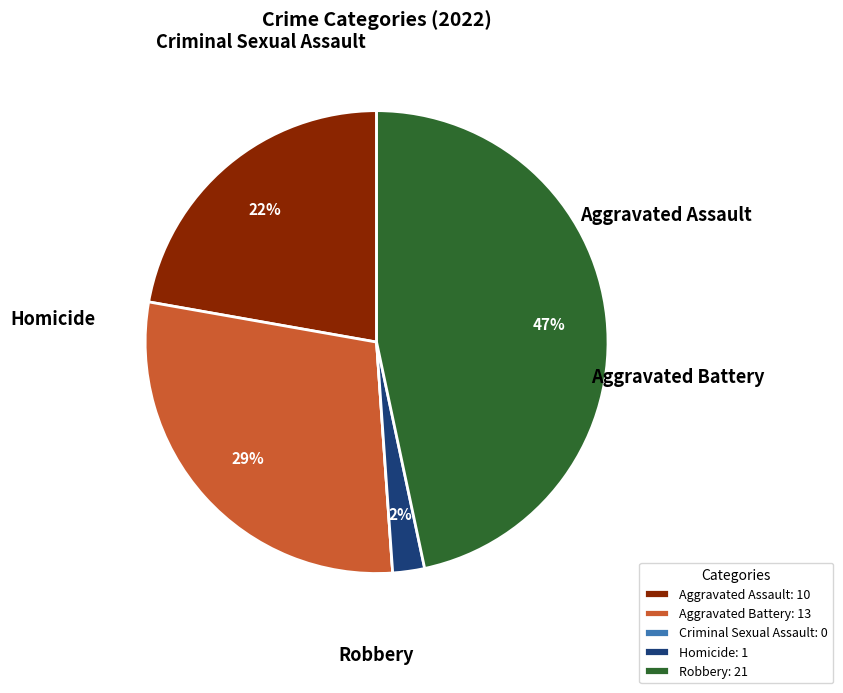

Which has a higher value, Aggravated Battery or Criminal Sexual Assault?

Aggravated Battery